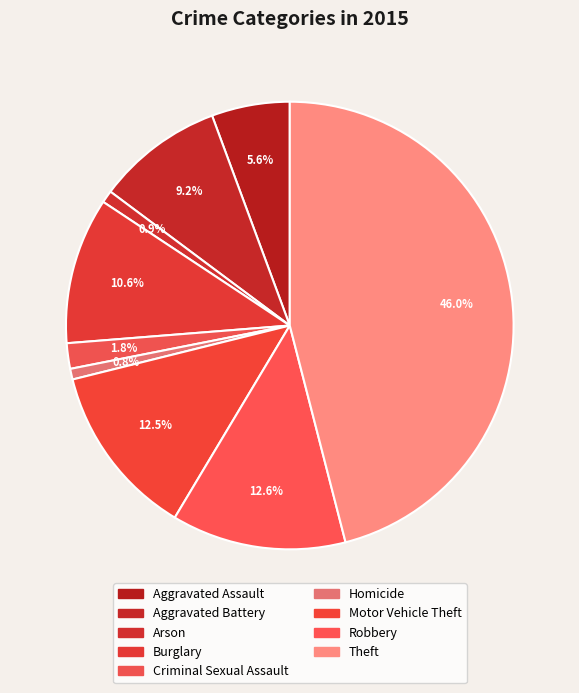

What portion of the pie excludes Burglary?

89.4%